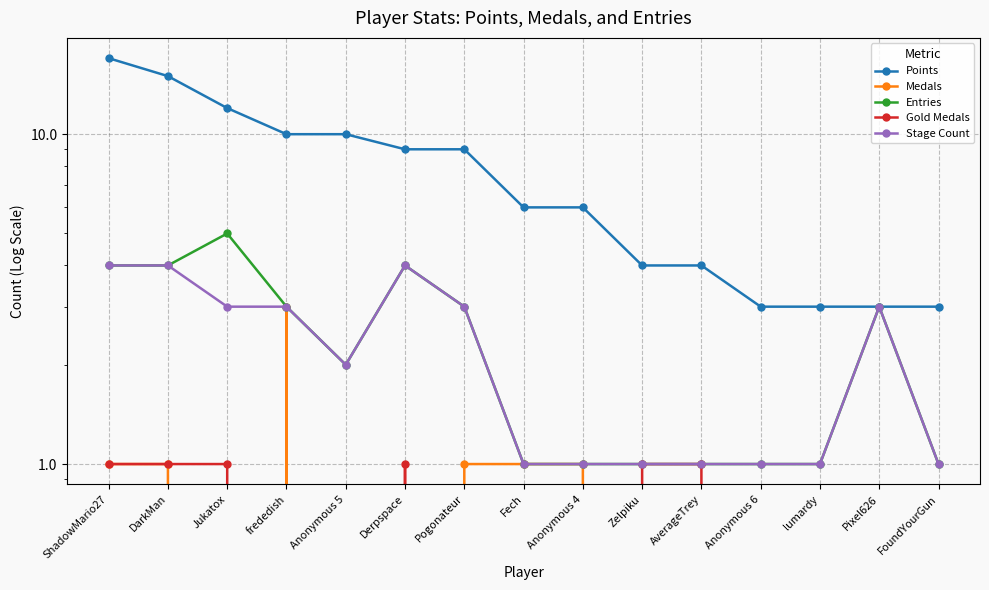

How many lines are shown in the chart?

5